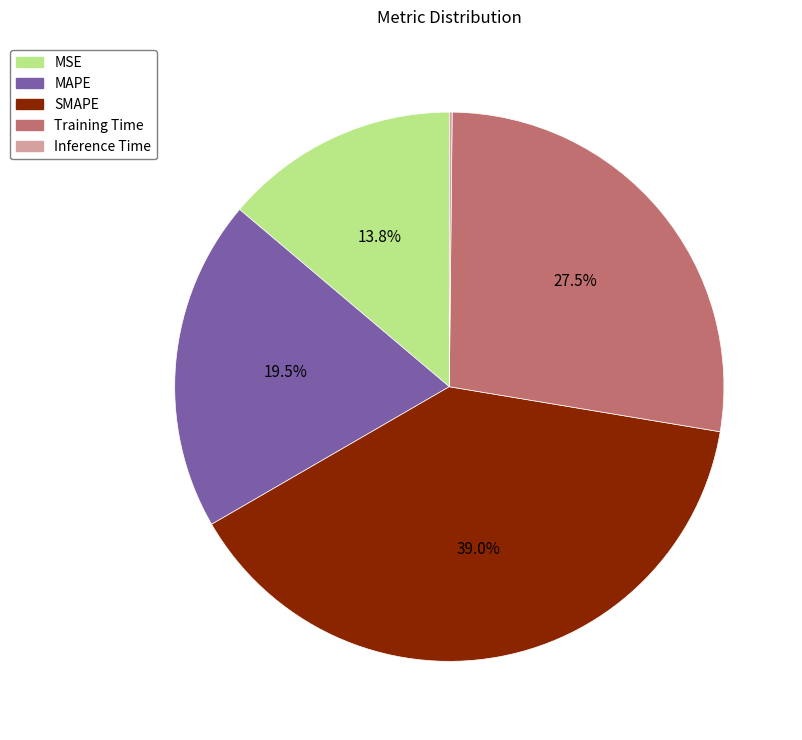

Does any single category account for the majority?

No